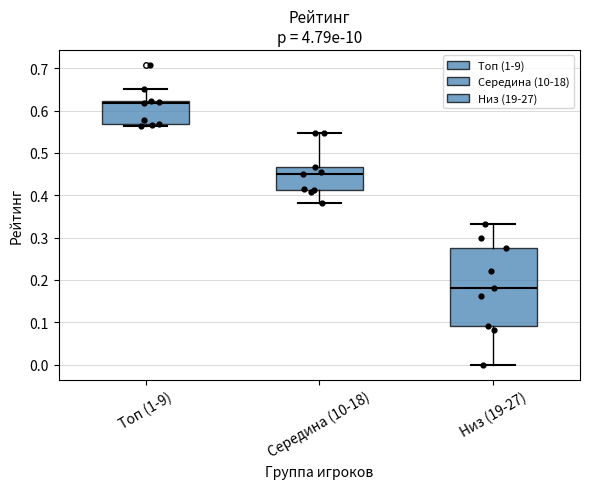

Reading left to right, transcribe this box plot: for each box, give where its median line is, the range the box spans, and where its two whiskers end, as read against the y-axis. The values are not printed on the chart, so give them approximately, as read against the axis.

Топ (1-9): median 0.62 (just below the box's upper edge), box 0.57 to 0.62, whiskers 0.56 to 0.65
Середина (10-18): median 0.45, box 0.41 to 0.47, whiskers 0.38 to 0.55
Низ (19-27): median 0.18, box 0.09 to 0.28, whiskers 0.00 to 0.33